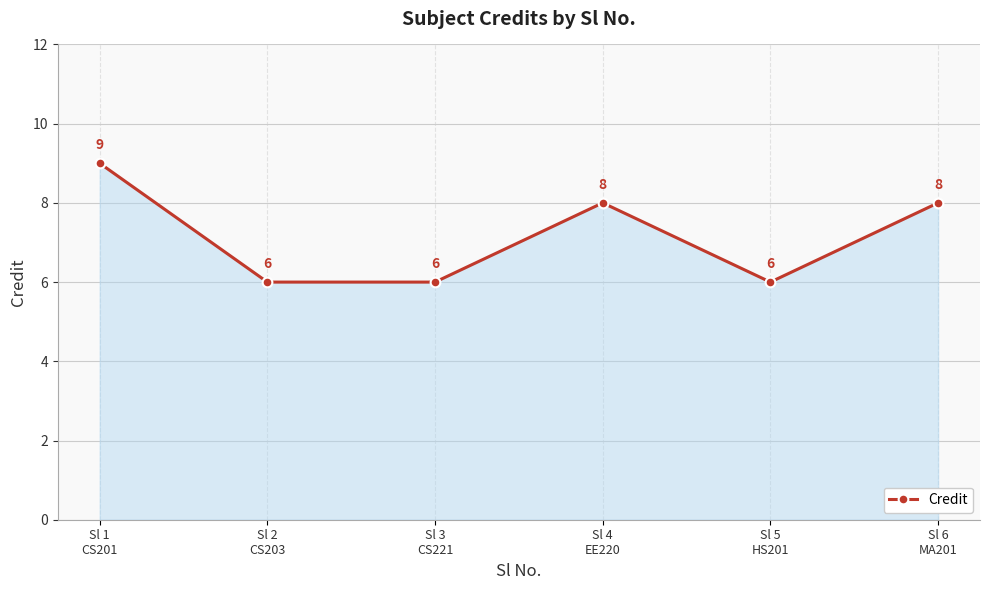

True or false: there are more than 2 points higher than both neighbors.

False